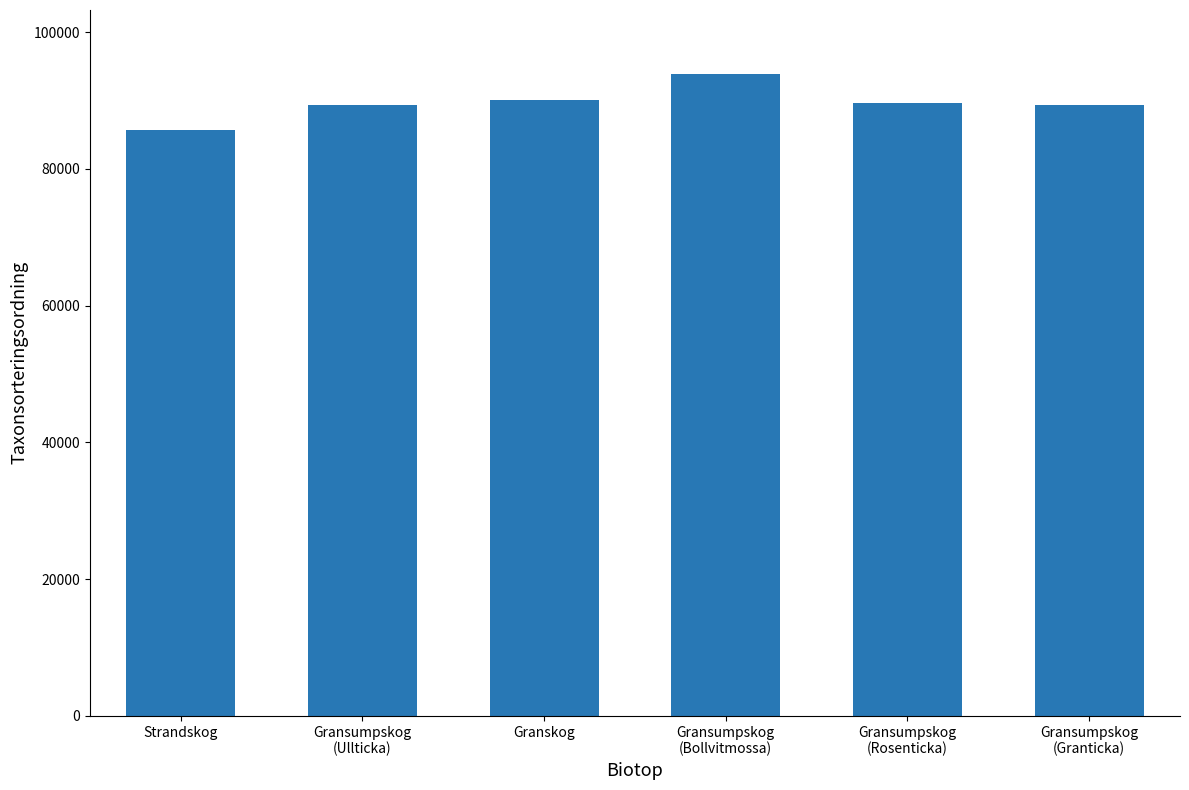

Which label corresponds to the largest value in the chart?

Gransumpskog
(Bollvitmossa)